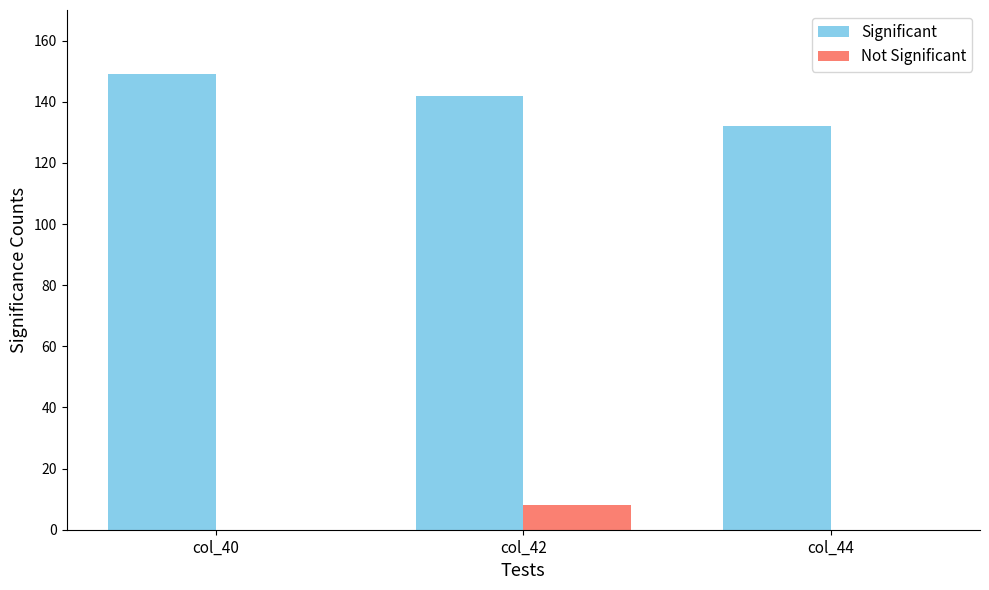

Is the value of Significant at col_40 greater than the value of Not Significant at col_44?

Yes